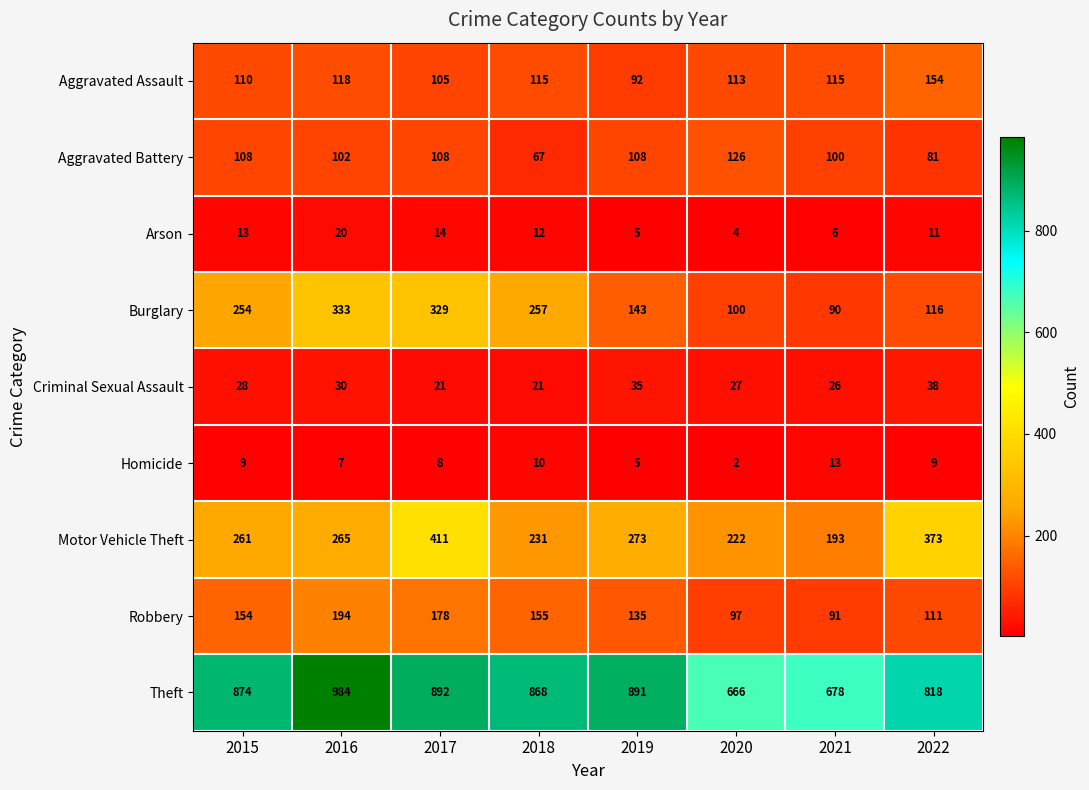

Is it true that Robbery equals 274 at 2015?

False